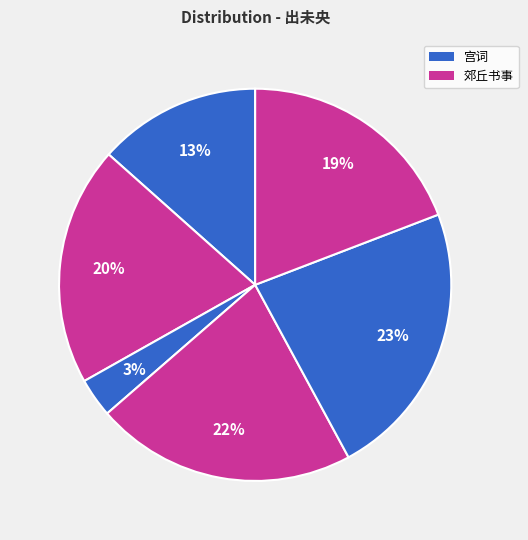

Is there a majority slice in this chart?

No